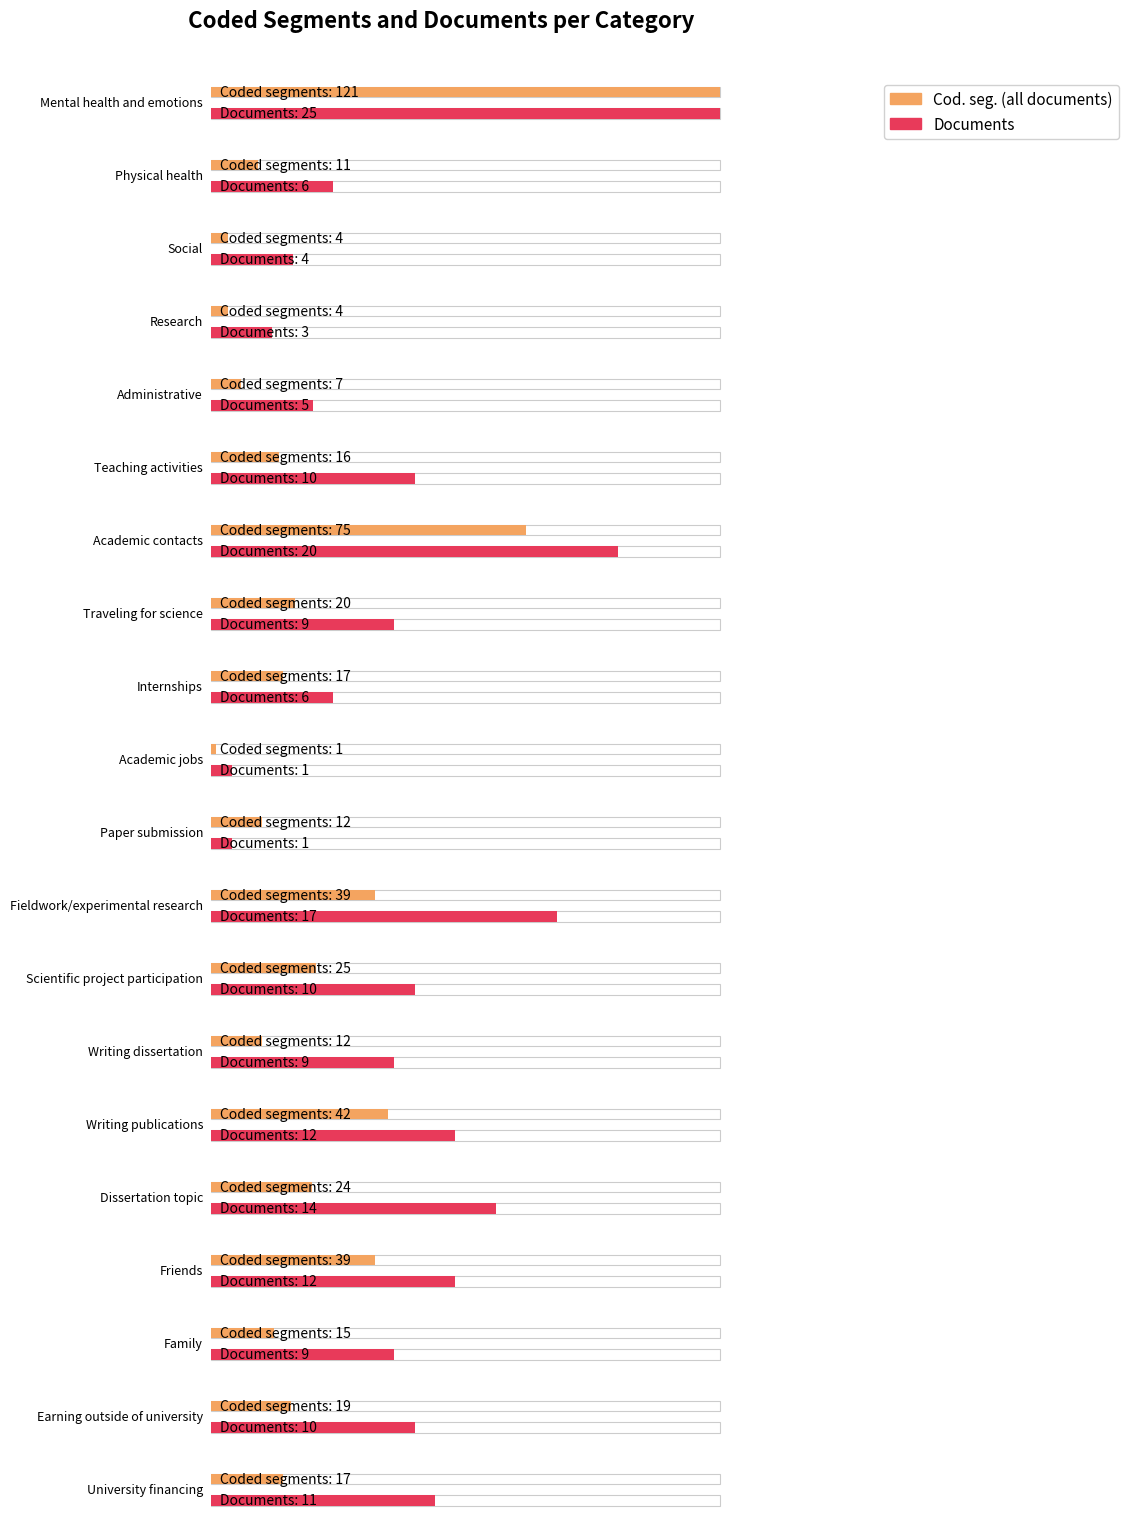

True or false: Documents has a value of 21 at Writing publications.

False